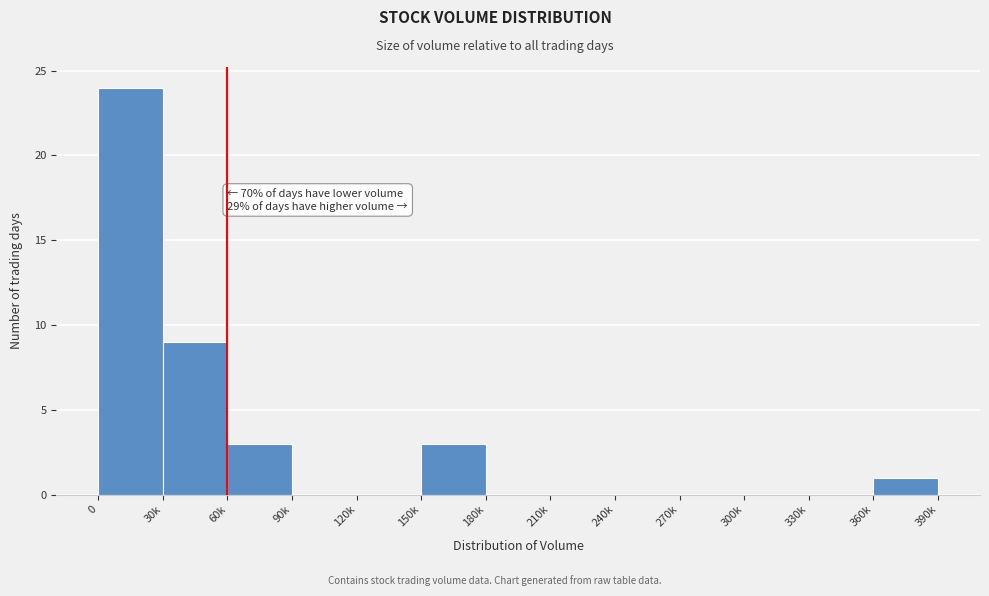

Reading left to right, transcribe all the data shown in this chart.

0=24	30k=9	60k=3	90k=0	120k=0	150k=3	180k=0	210k=0	240k=0	270k=0	300k=0	330k=0	360k=1